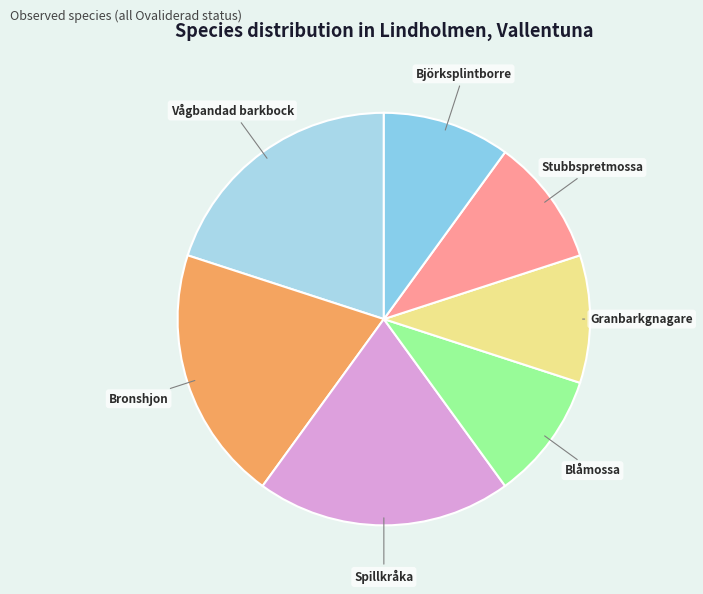

True or false: Spillkråka accounts for 25% of the total.

False